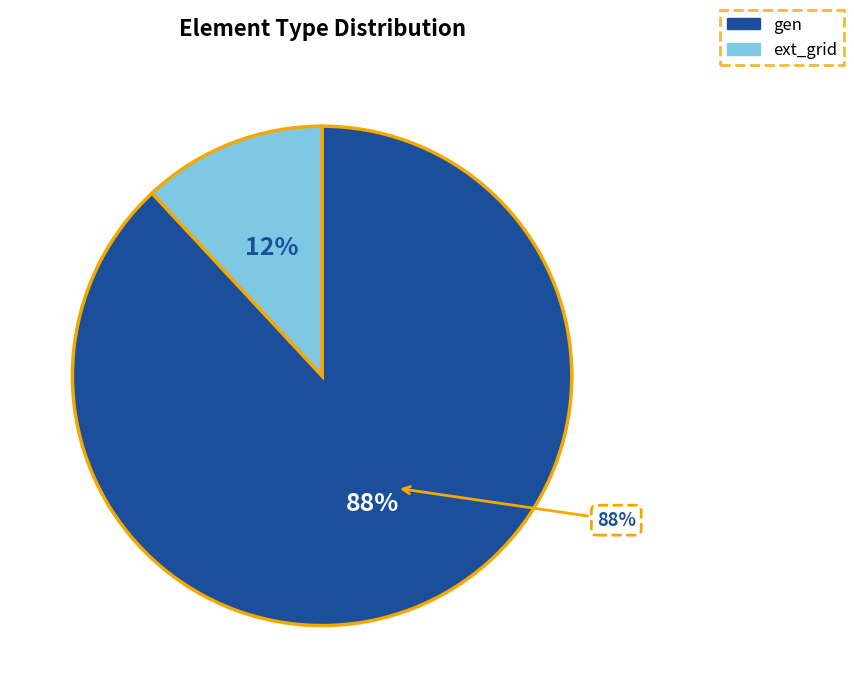

How many segments does this pie chart have?

2